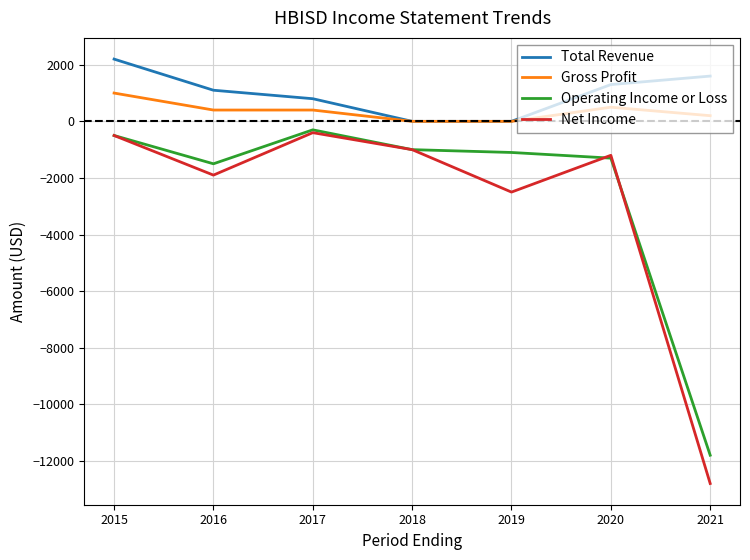

True or false: Operating Income or Loss and Gross Profit intersect in this chart.

False